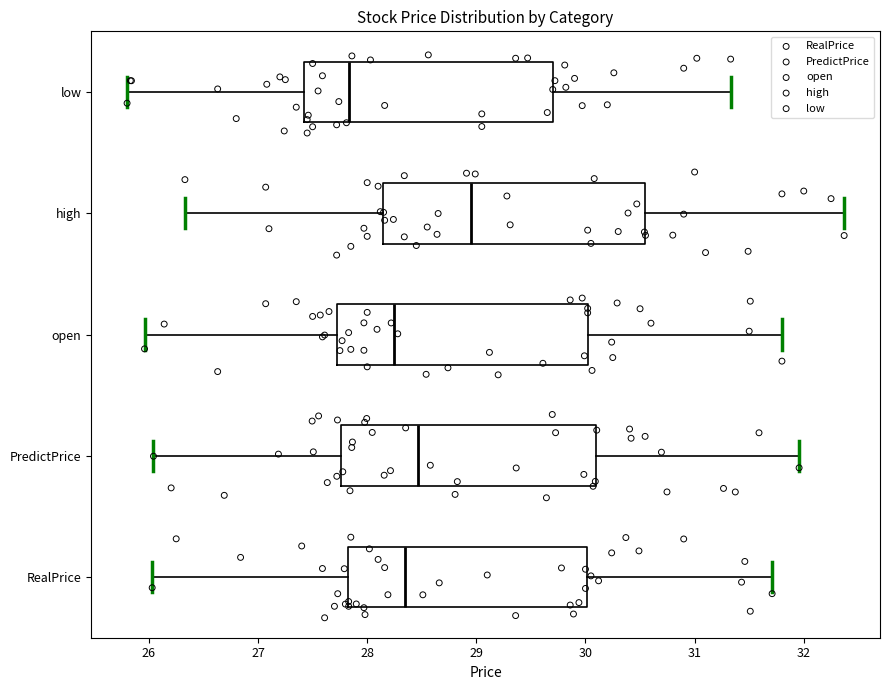

Where does the right whisker of the box for high end on the x-axis? The values are not printed on the chart, so give them approximately, as read against the axis.

32.4